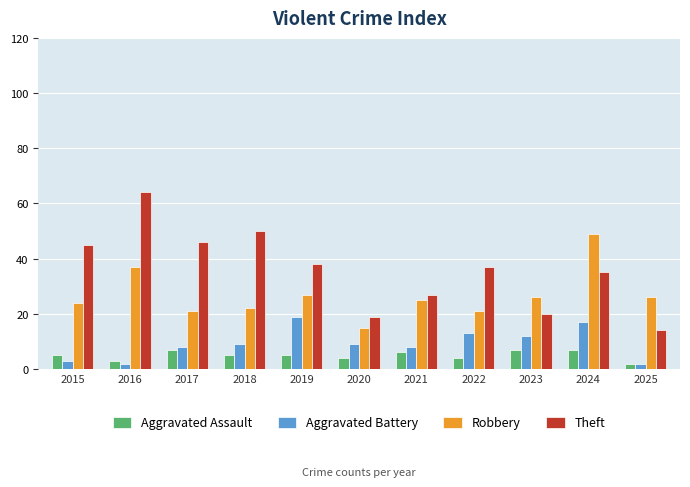

Read the Robbery value at 2020, to the nearest 5.

15